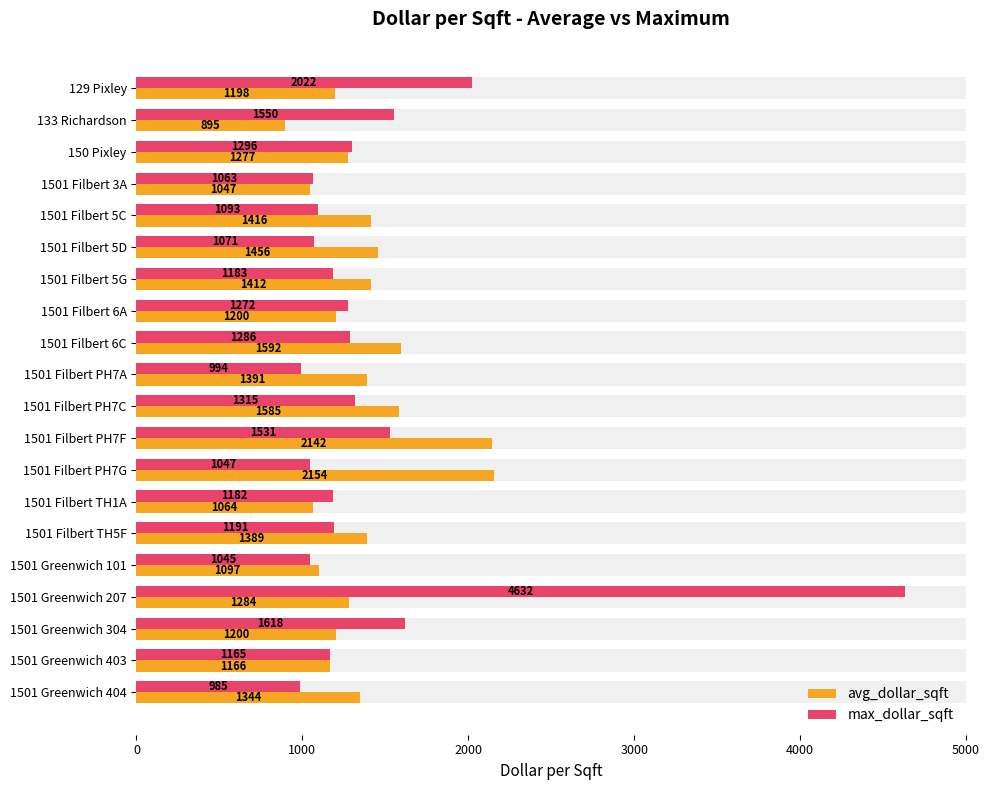

What is the total value across all series at 1501 Greenwich 404?

2329.3